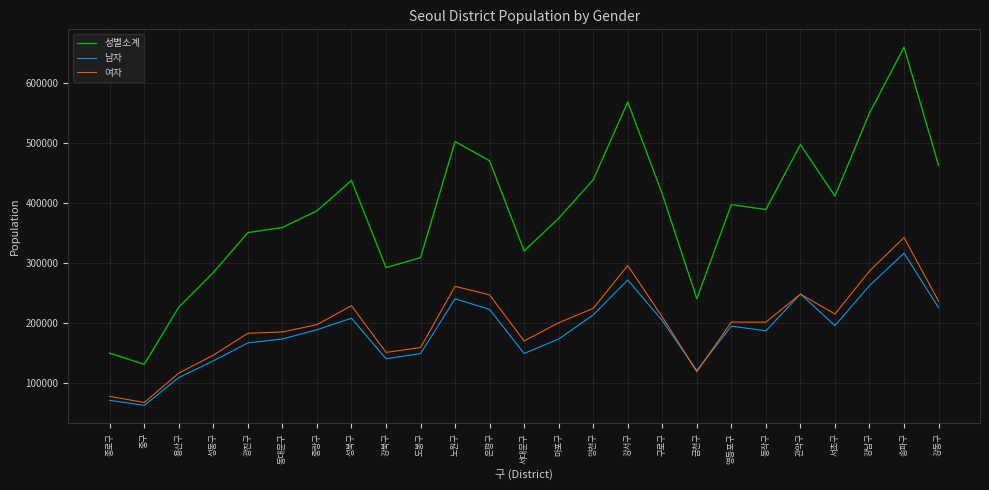

At which category is the sum across all series the highest?

송파구